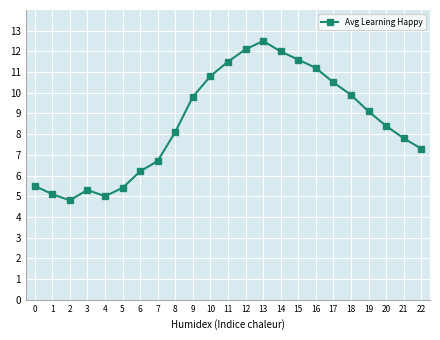

Is it true that the value at 18 is 2.0?

False